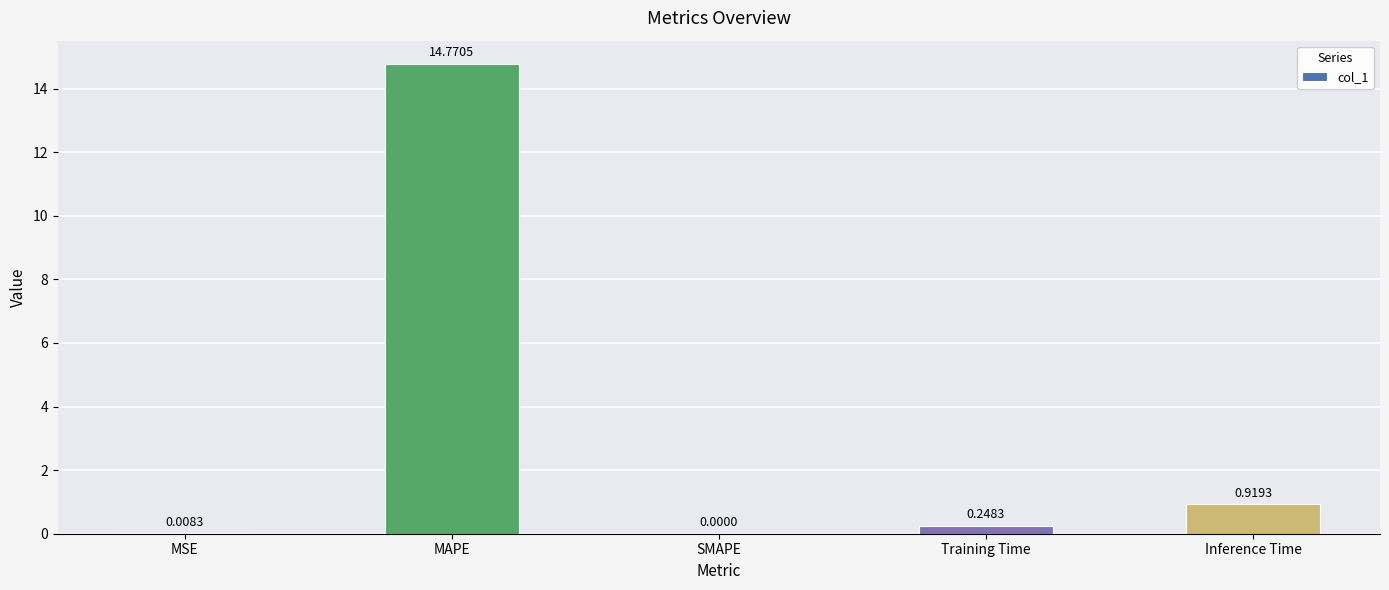

Which label corresponds to the largest value in the chart?

MAPE